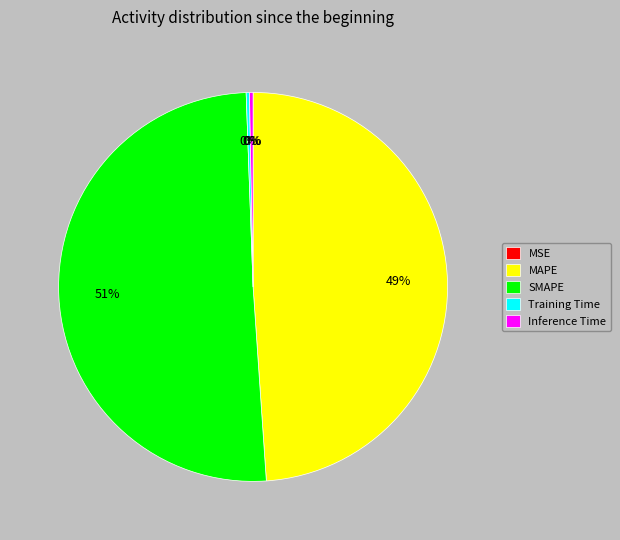

To the nearest percent, what is the difference between the SMAPE and MAPE slice percentages?

2%